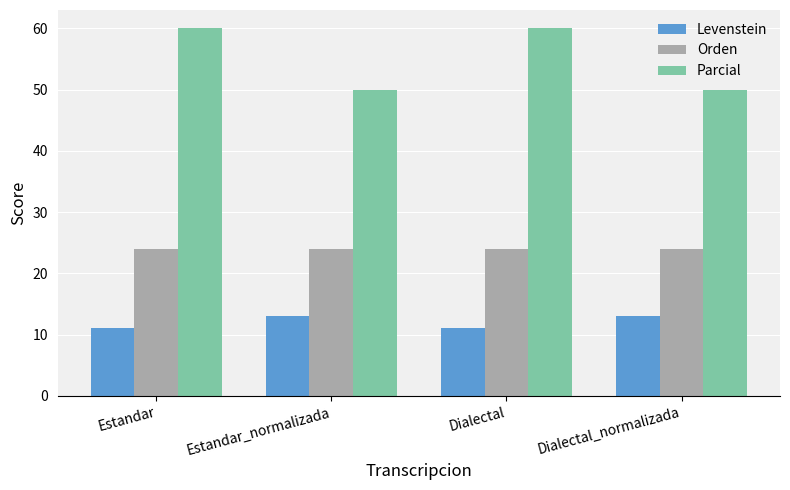

Which series has the largest total across all categories?

Parcial